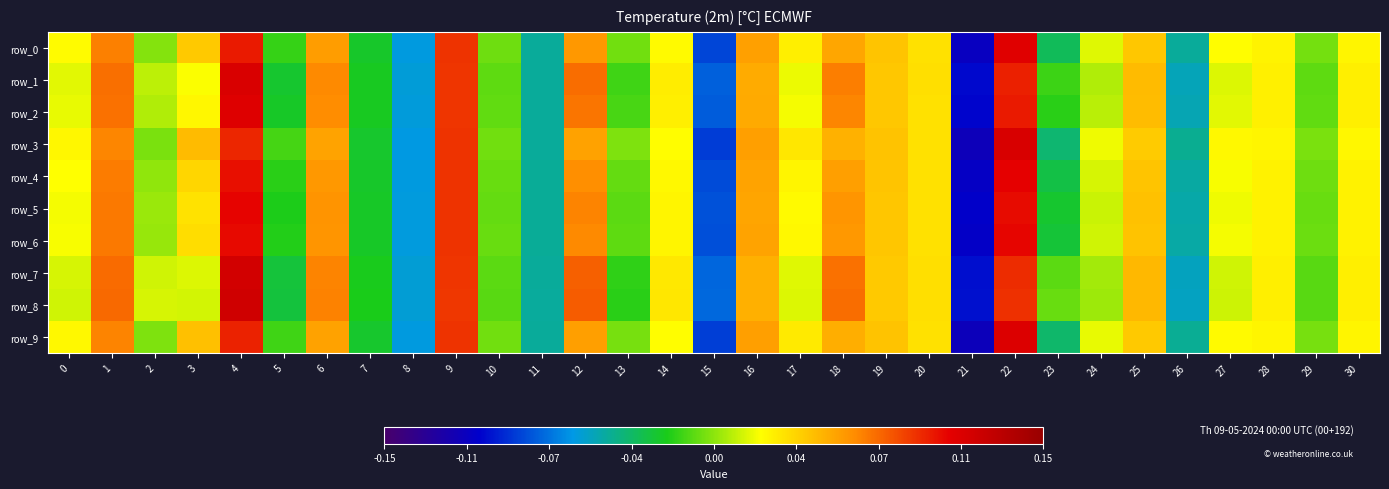

Is the value of row_0 at 1 greater than the value of row_5 at 4?

No